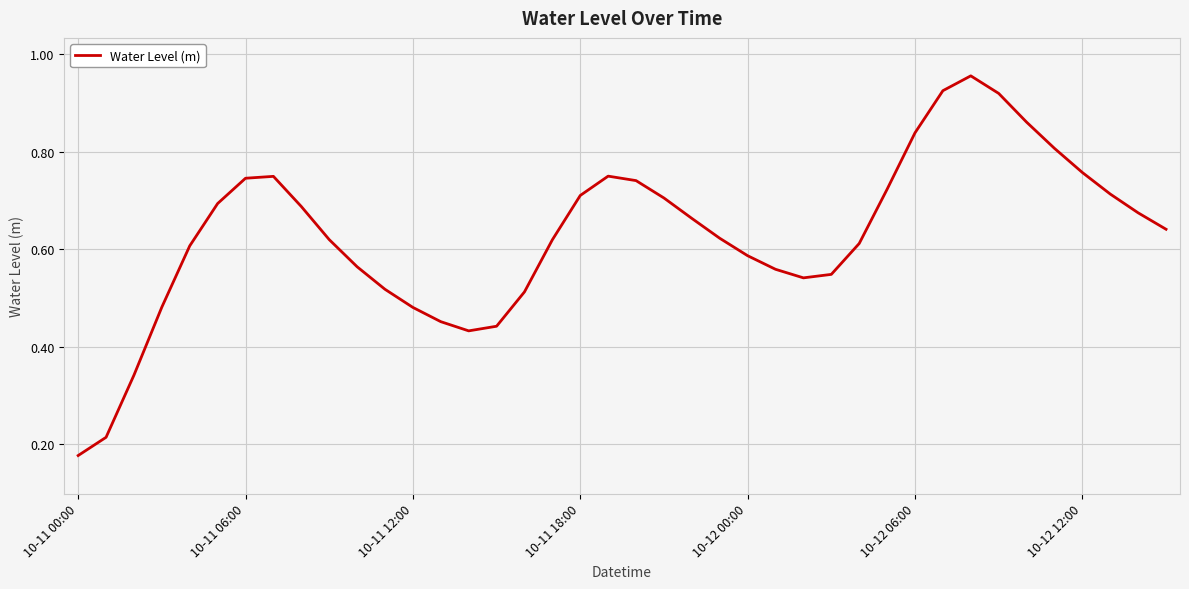

What is the value of the 10th point from the left?

0.6